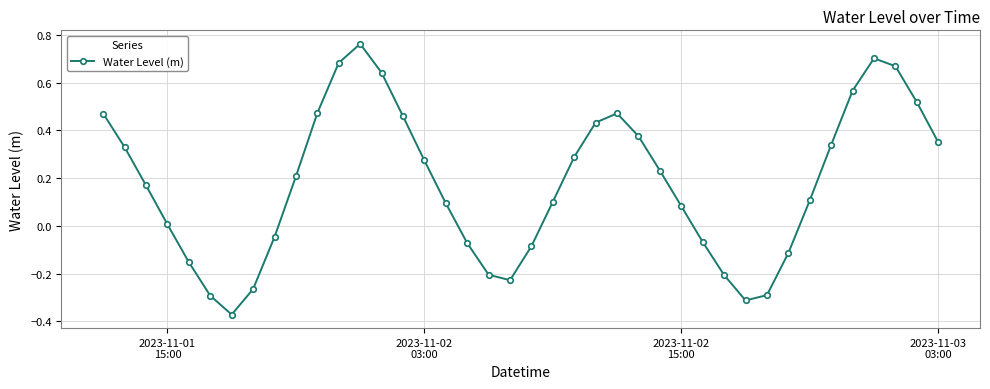

Does the chart have visible grid lines?

Yes